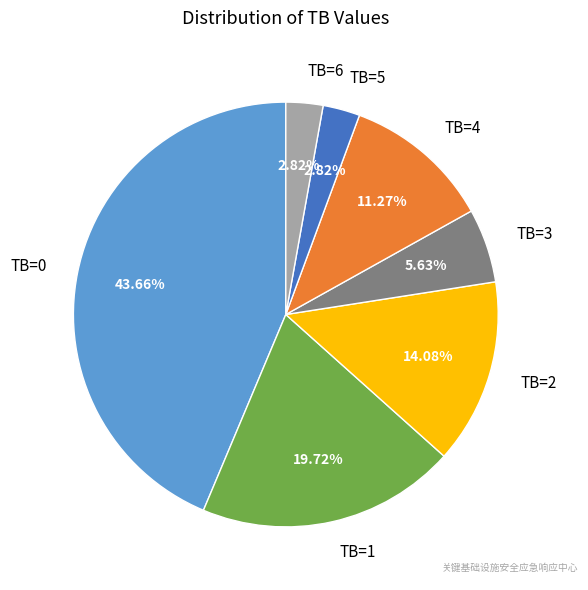

To the nearest percent, what is the difference between the TB=1 and TB=2 slice percentages?

6%